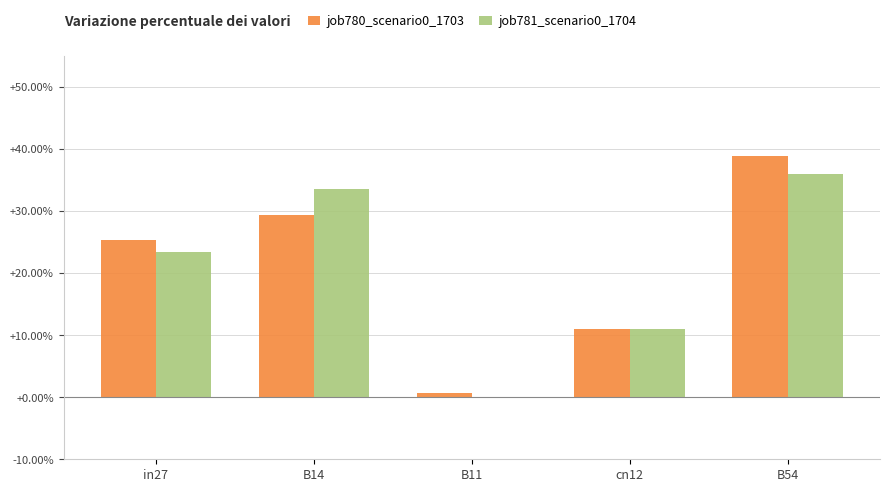

What is the sum of all job780_scenario0_1703 values?

1.1